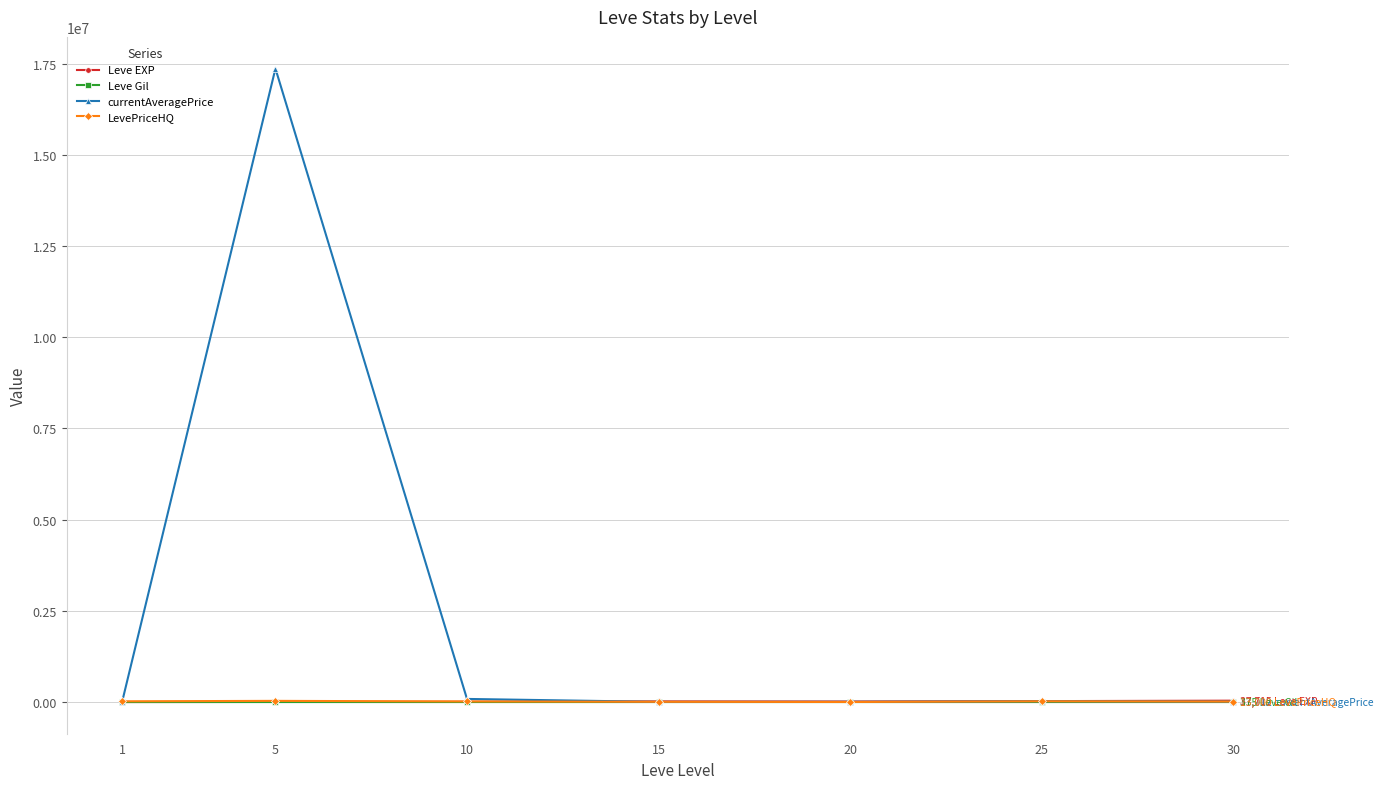

What is the maximum value shown in the chart?

17368322.7